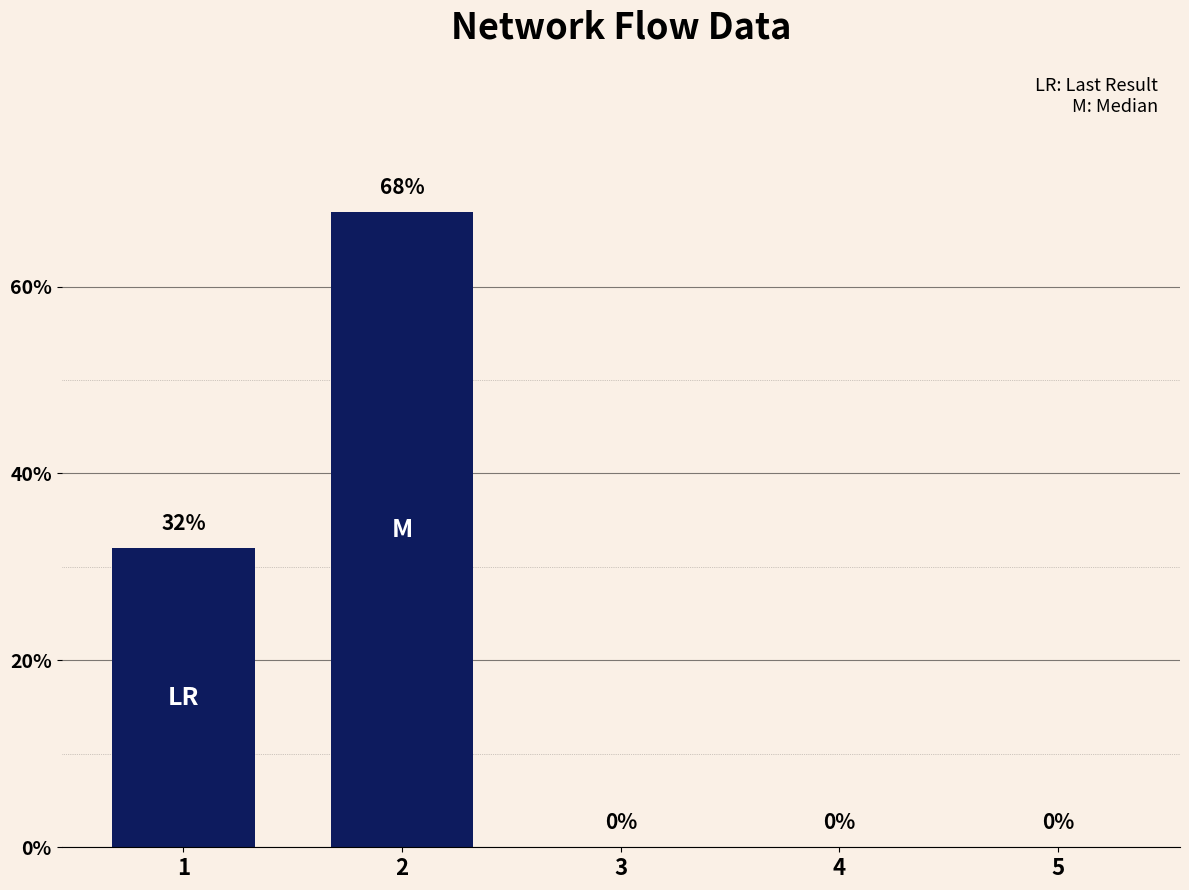

How many values exceed 0?

2